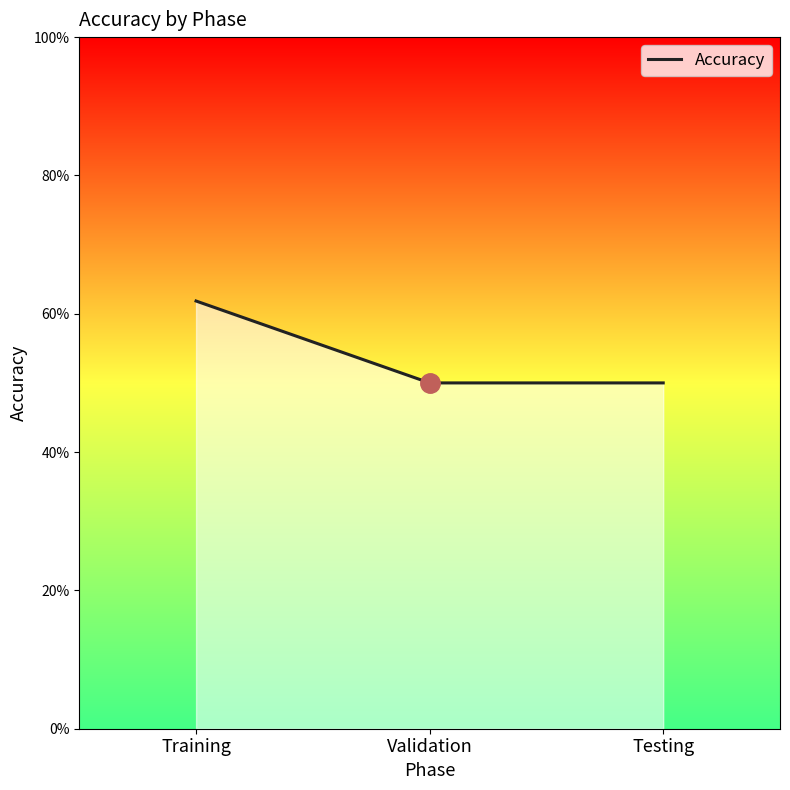

How many distinct data groups are displayed?

1